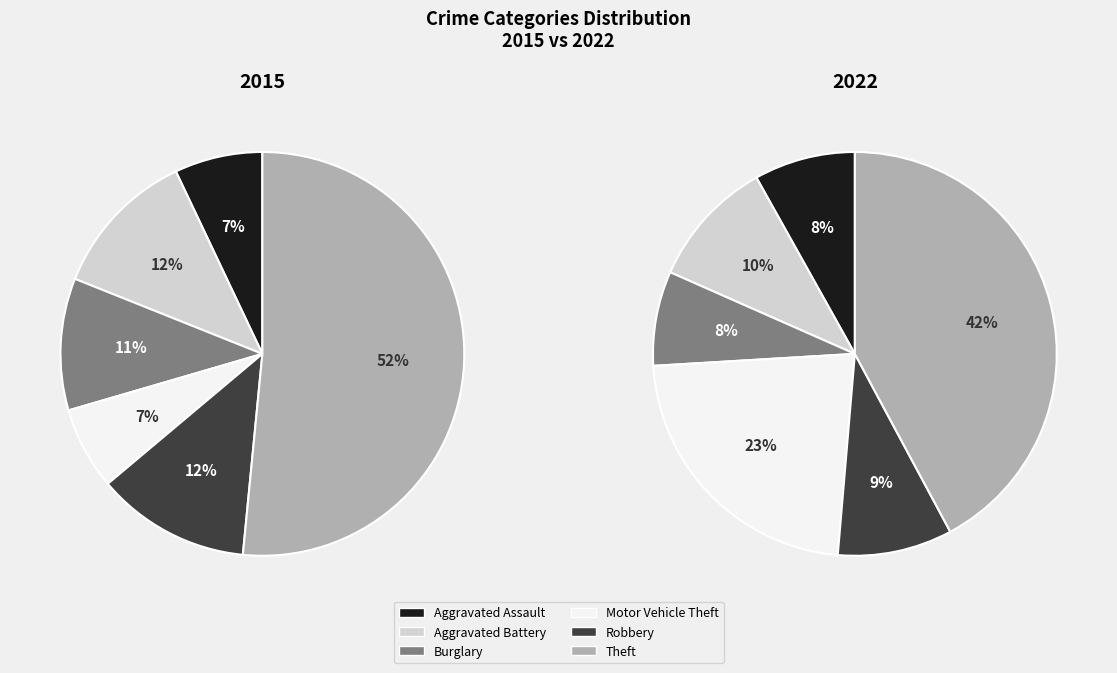

Which series has the largest range (max minus min)?

2015